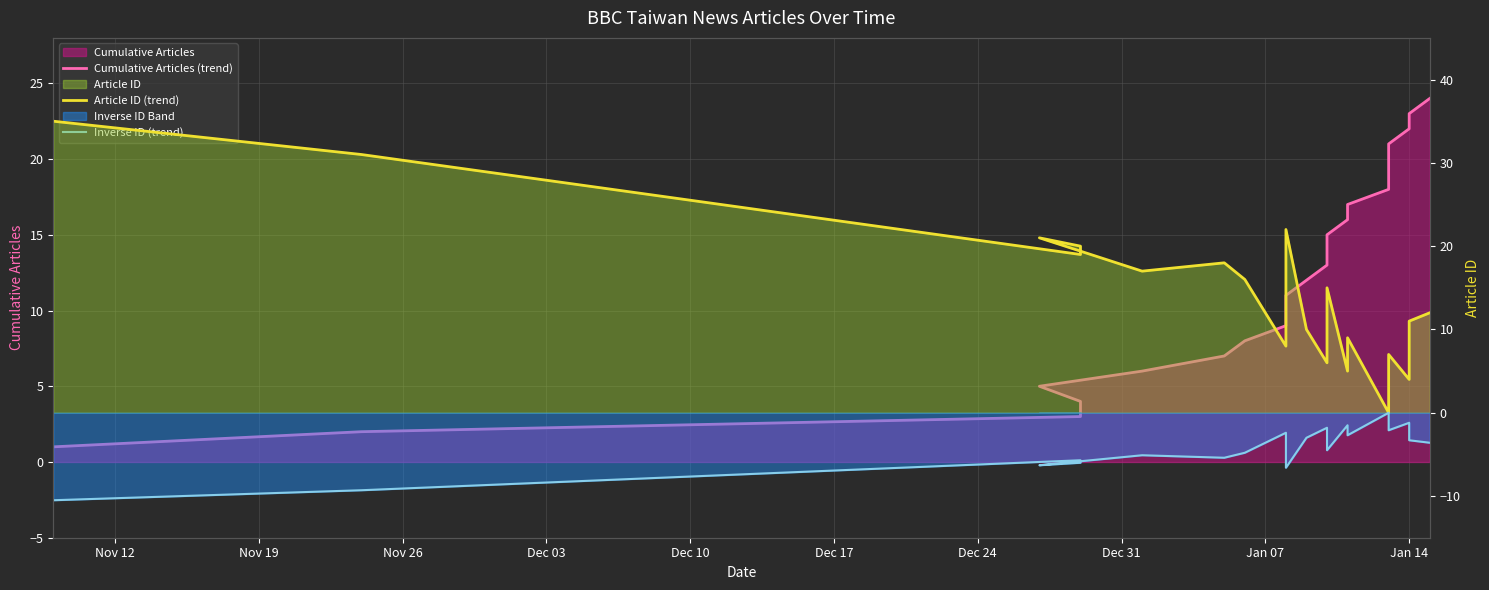

What is the label of the 7th point from the left?

Dec 24